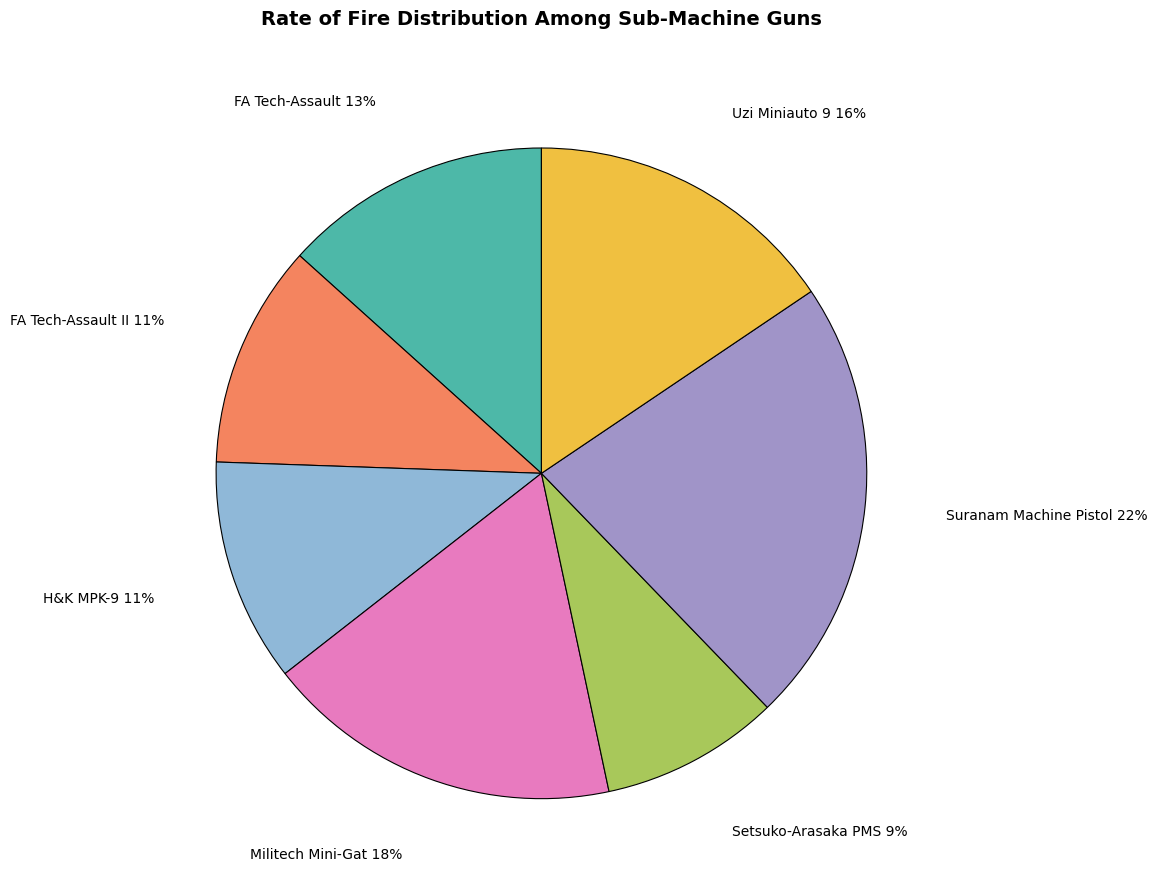

Does any single category account for the majority?

No